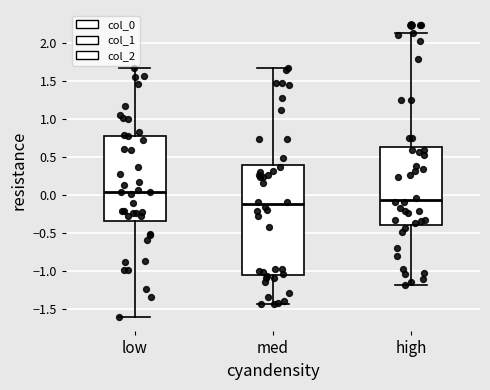

Which box is the tallest, from its lower edge to its upper edge?

med